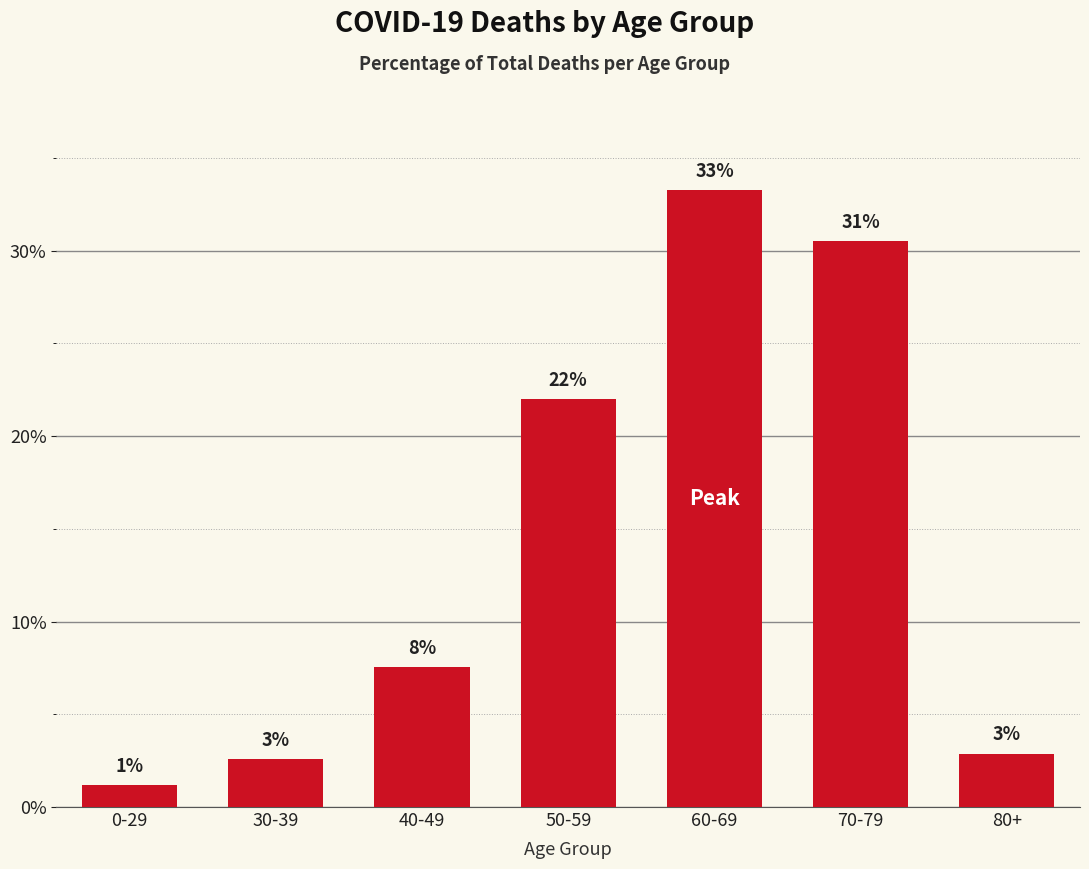

Does the chart contain any negative values?

No